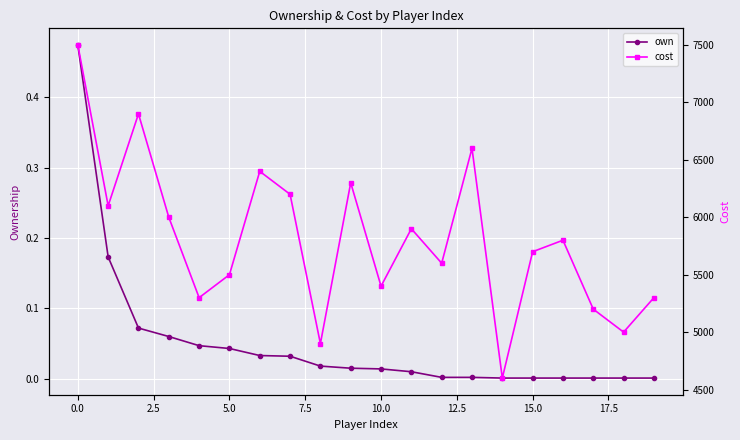

Which series changed the most between 0.0 and 14?

cost